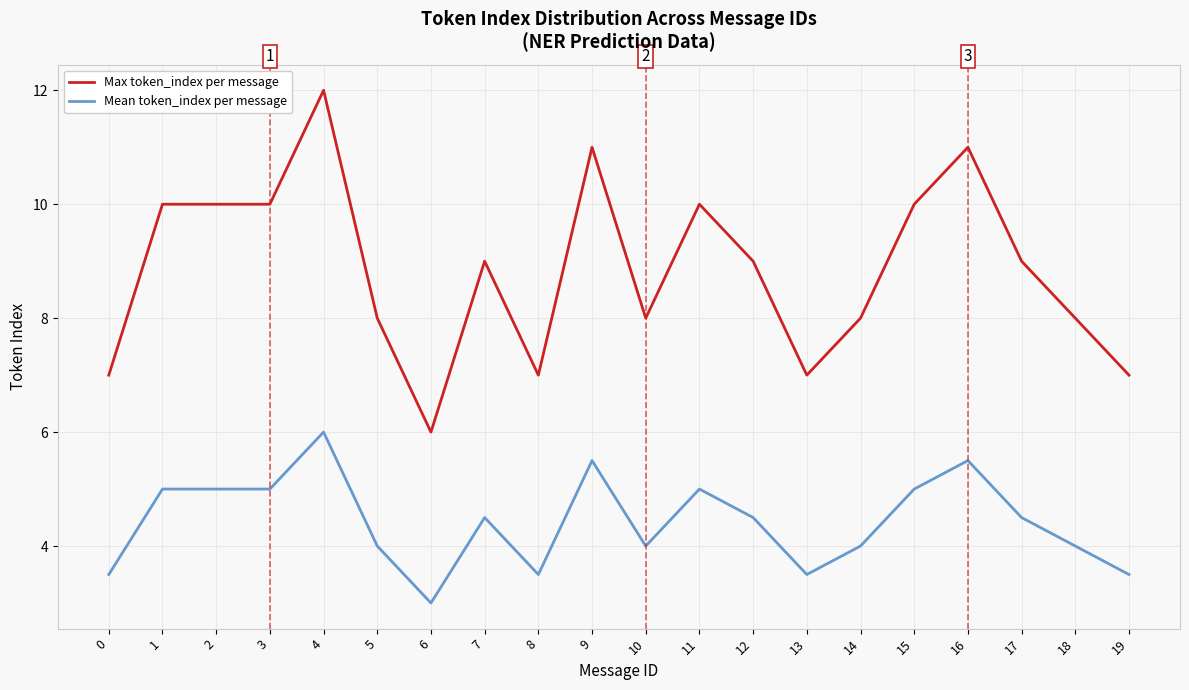

Reading left to right, extract all data points from this chart.

Max token_index per message: 0=7.0	1=10.0	2=10.0	3=10.0	4=12.0	5=8.0	6=6.0	7=9.0	8=7.0	9=11.0	10=8.0	11=10.0	12=9.0	13=7.0	14=8.0	15=10.0	16=11.0	17=9.0	18=8.0	19=7.0
Mean token_index per message: 0=3.5	1=5.0	2=5.0	3=5.0	4=6.0	5=4.0	6=3.0	7=4.5	8=3.5	9=5.5	10=4.0	11=5.0	12=4.5	13=3.5	14=4.0	15=5.0	16=5.5	17=4.5	18=4.0	19=3.5